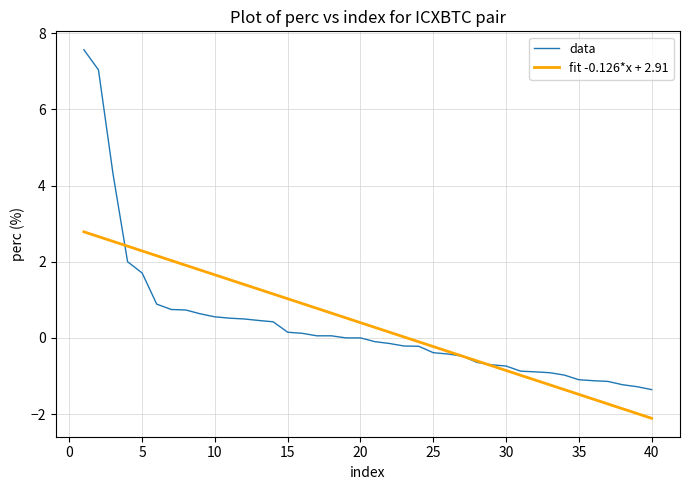

What is the minimum value for data?

-1.4